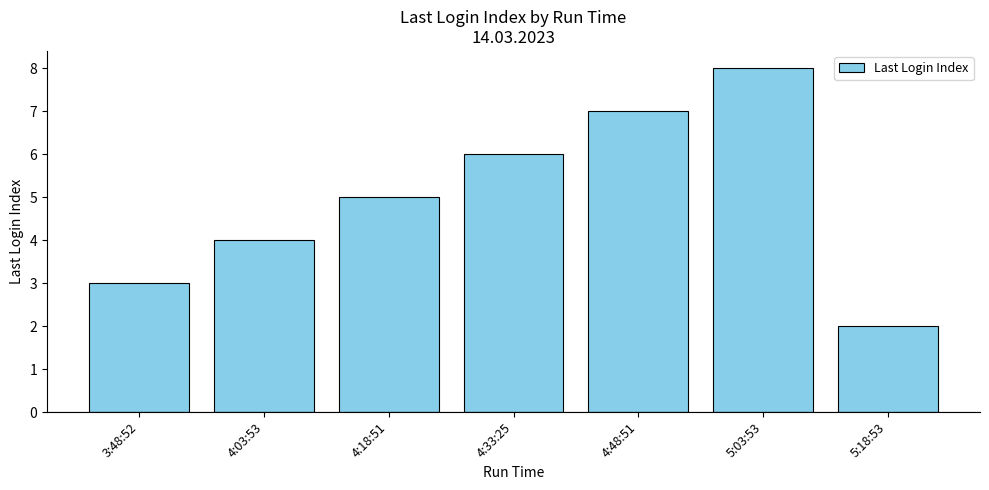

Reading left to right, what are all the values shown in this chart?

3:48:52=3	4:03:53=4	4:18:51=5	4:33:25=6	4:48:51=7	5:03:53=8	5:18:53=2